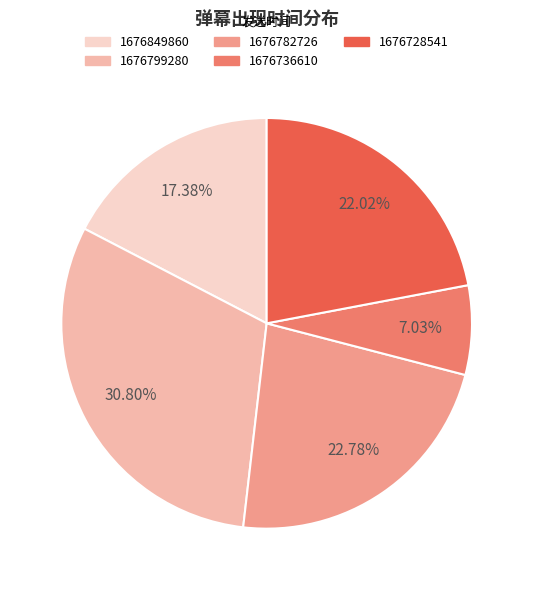

Which has a higher value, 1676799280 or 1676849860?

1676799280